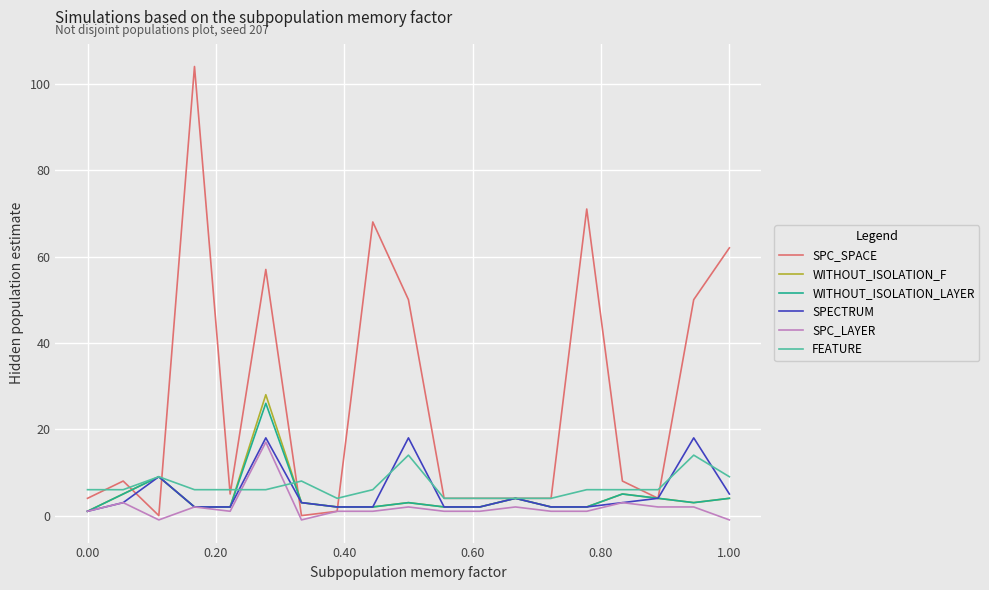

Which series has the largest range (max minus min)?

SPC_SPACE